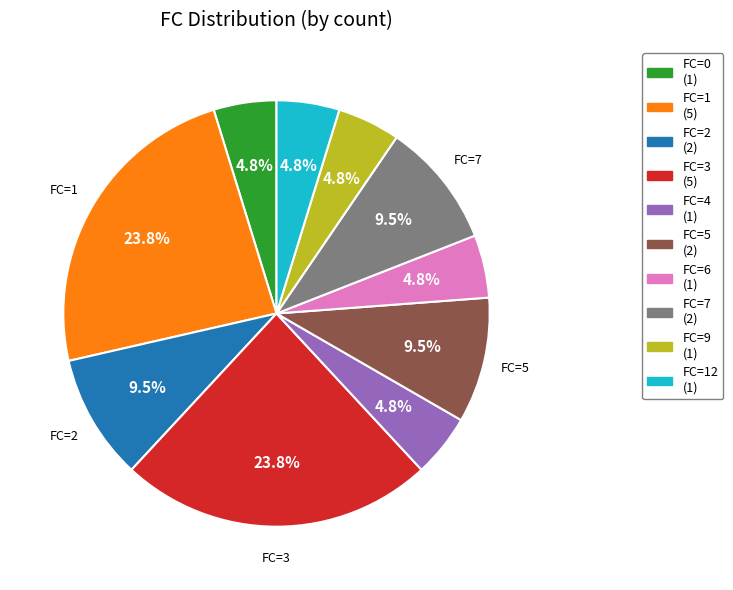

Is there any slice that represents more than half of the pie?

No